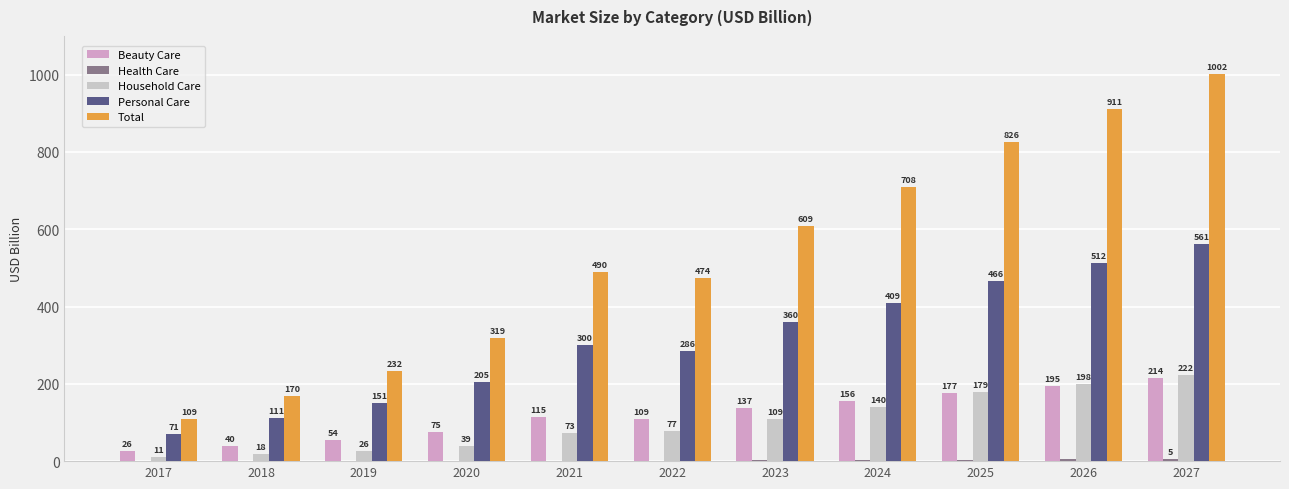

Which category has the highest value in the Total series?

2027